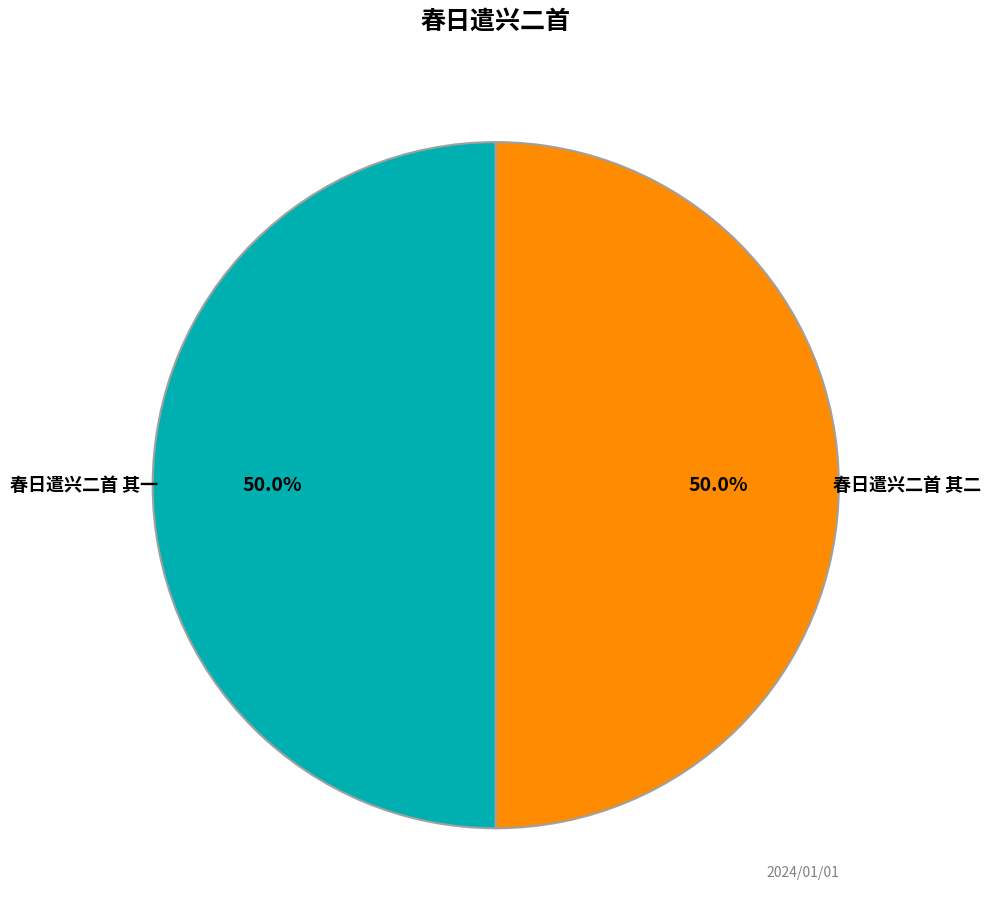

Approximately how many times larger is the value at 春日遣兴二首 其一 compared to 春日遣兴二首 其二?

1.0